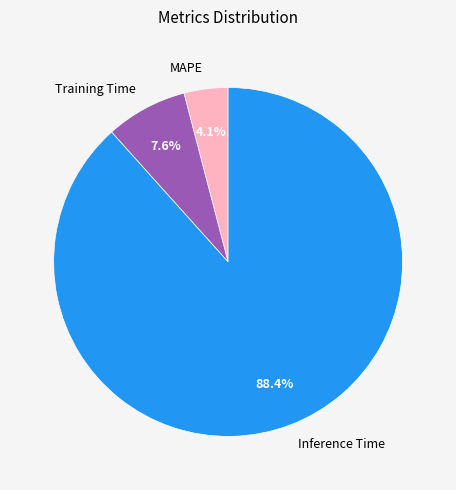

What percentage is the MAPE slice, to the nearest percent?

4%